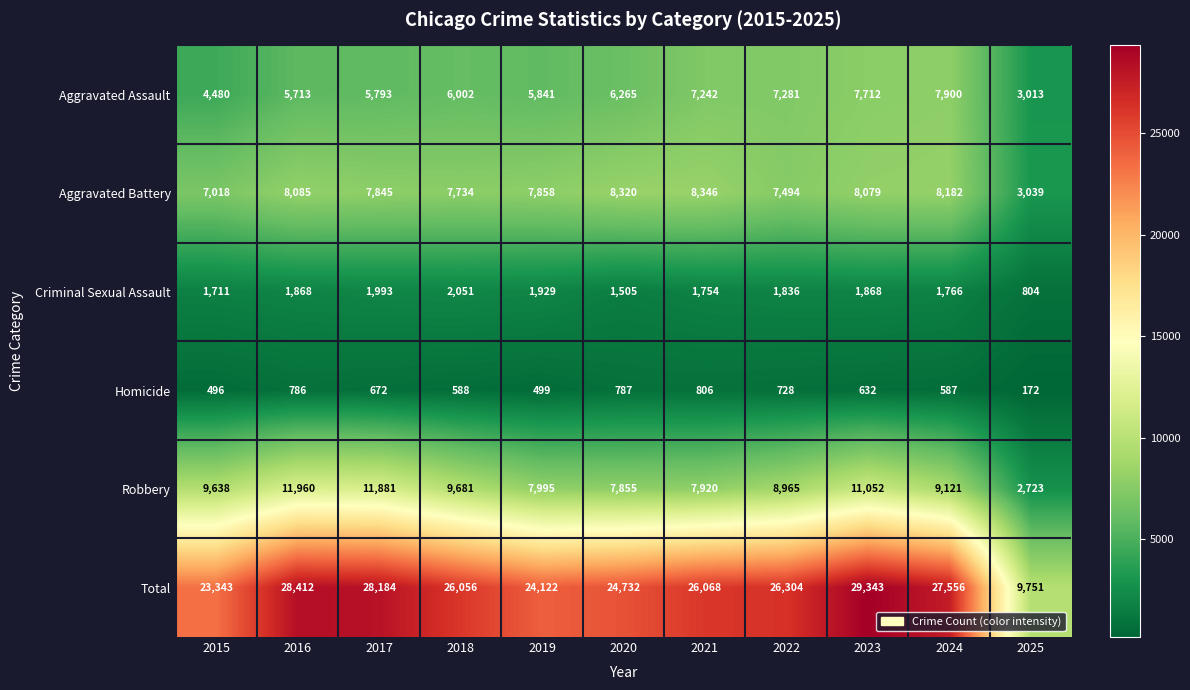

How many data points does each series have?

11